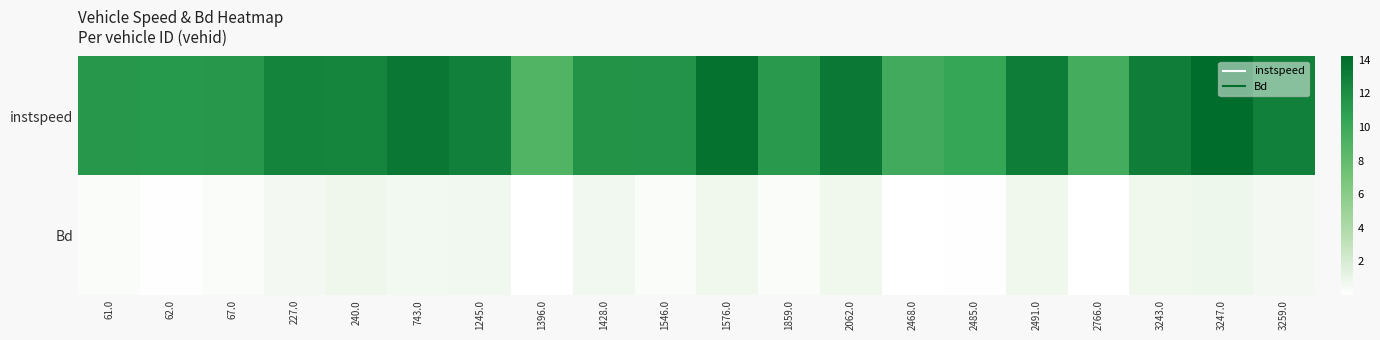

Which has a higher value, 240.0 or 2766.0?

240.0